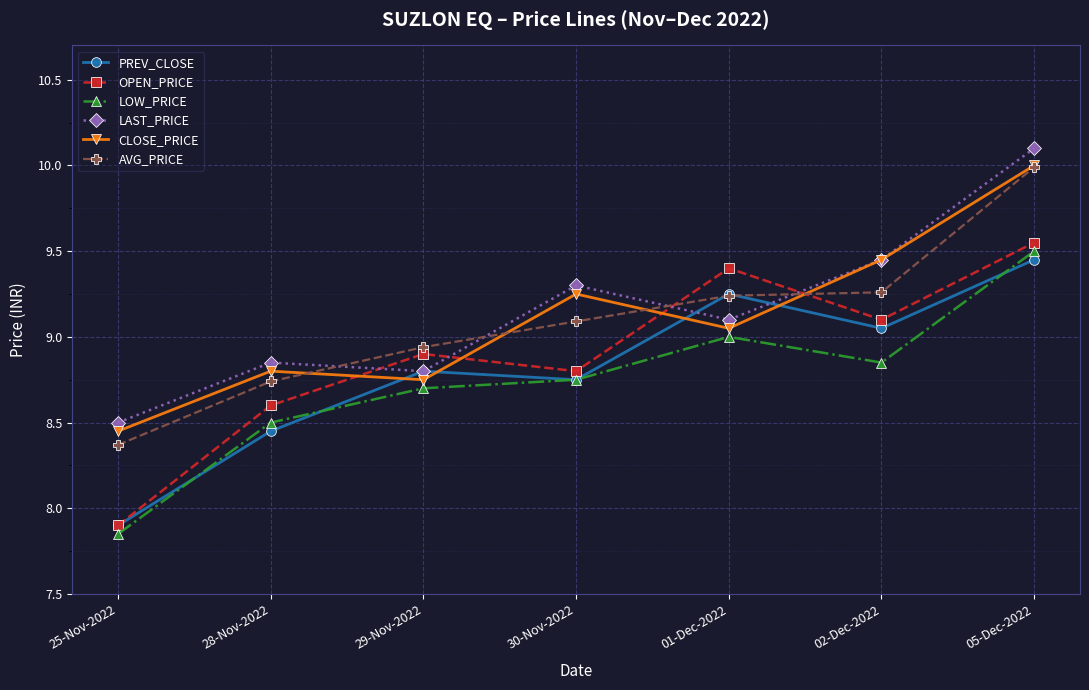

How many lines are shown in the chart?

6